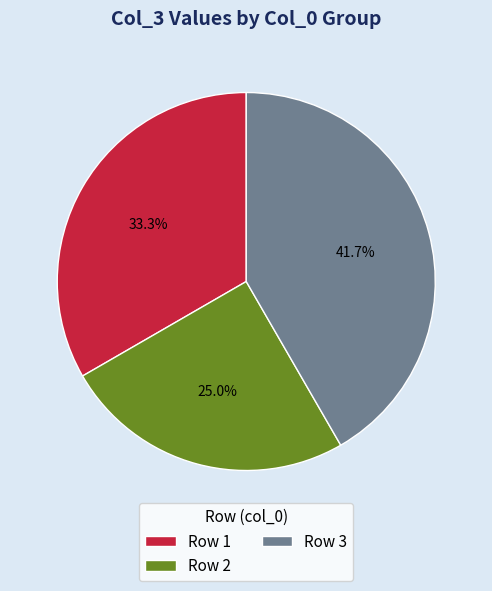

Is there any slice that represents more than half of the pie?

No